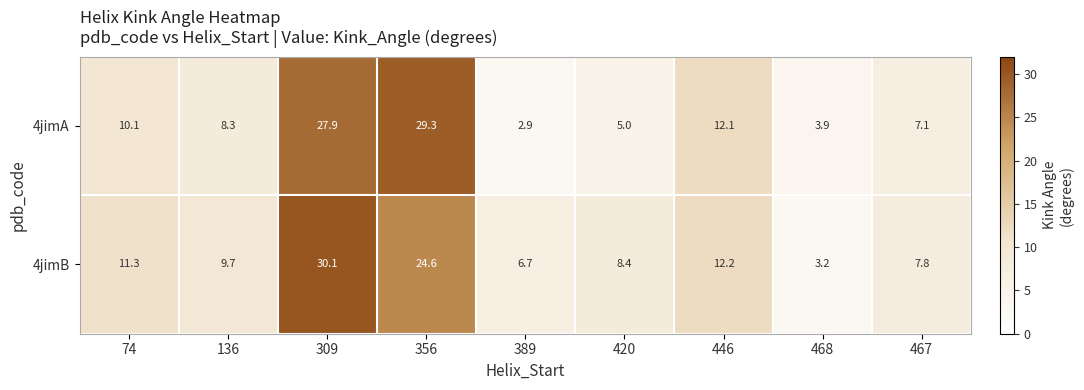

What is the difference between the second highest and minimum values in the 4jimB series?

21.4